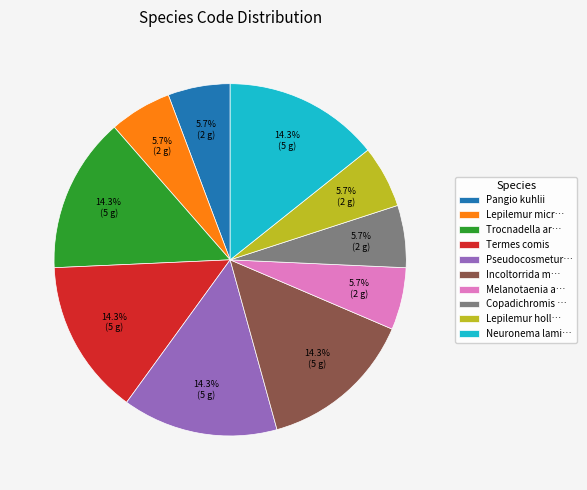

Approximately how many times larger is the value at Melanotaenia a… compared to Neuronema lami…?

0.4